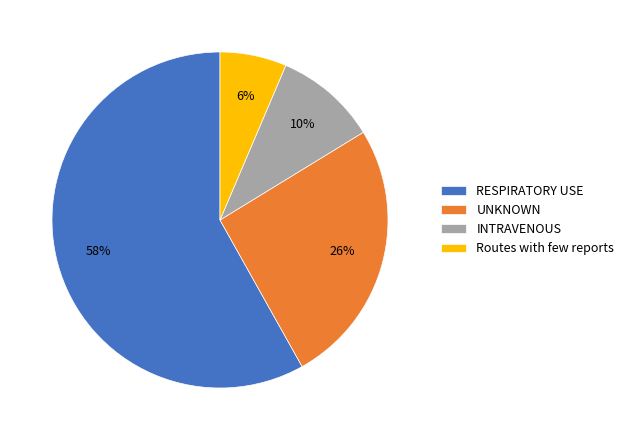

Is there a majority slice in this chart?

Yes